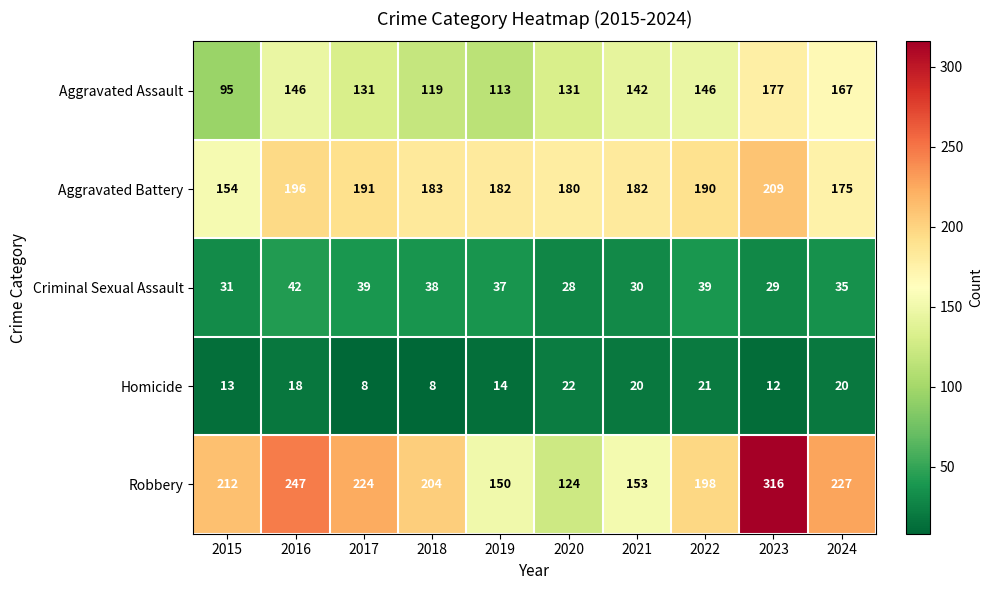

What is the maximum value for Robbery?

316